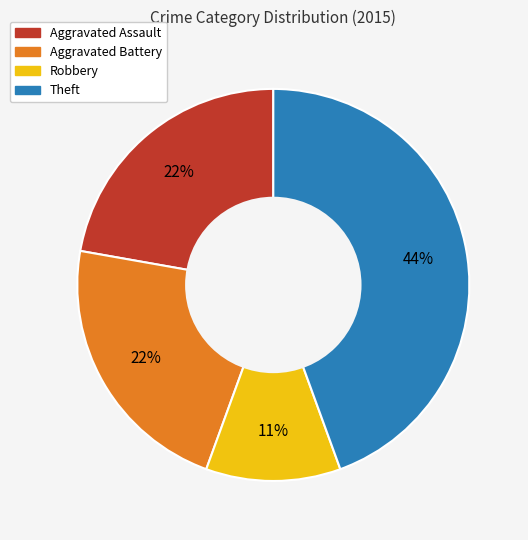

Between Theft and Robbery, which is larger?

Theft